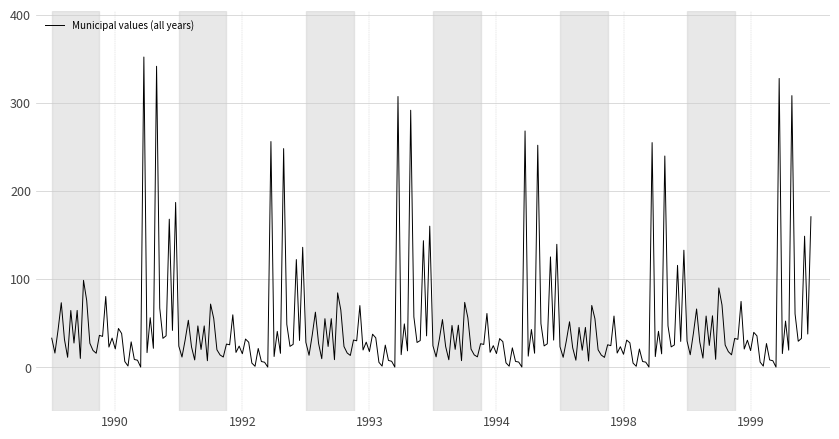

What is the greatest value displayed?

351.8